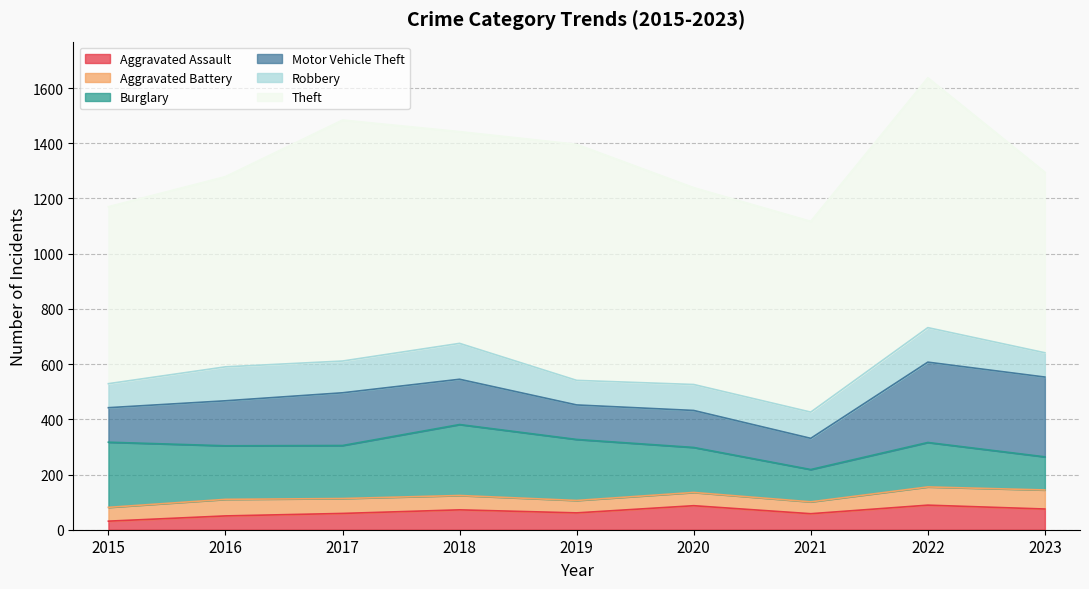

List the series in order of their peak value, lowest first.

Aggravated Battery, Aggravated Assault, Robbery, Burglary, Motor Vehicle Theft, Theft